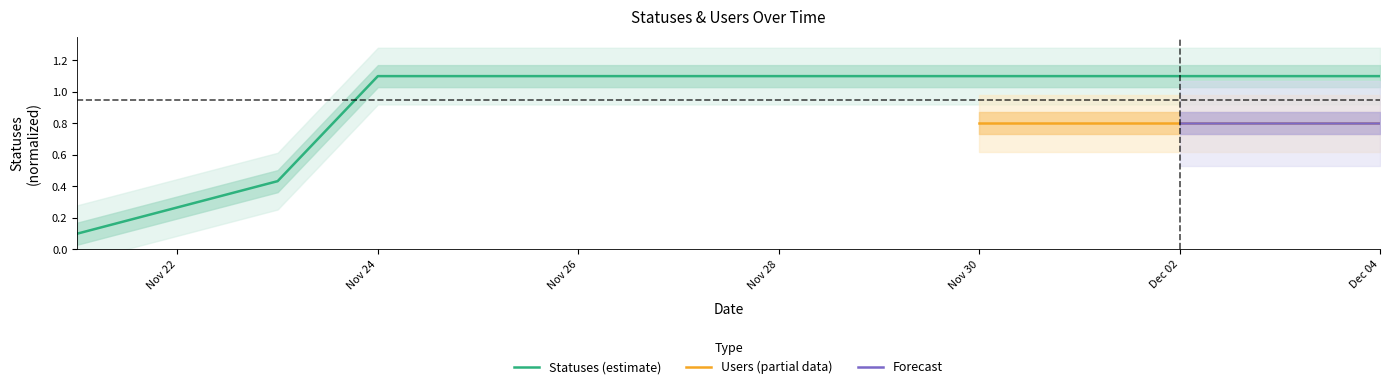

True or false: there are more than 1 points higher than both neighbors.

False